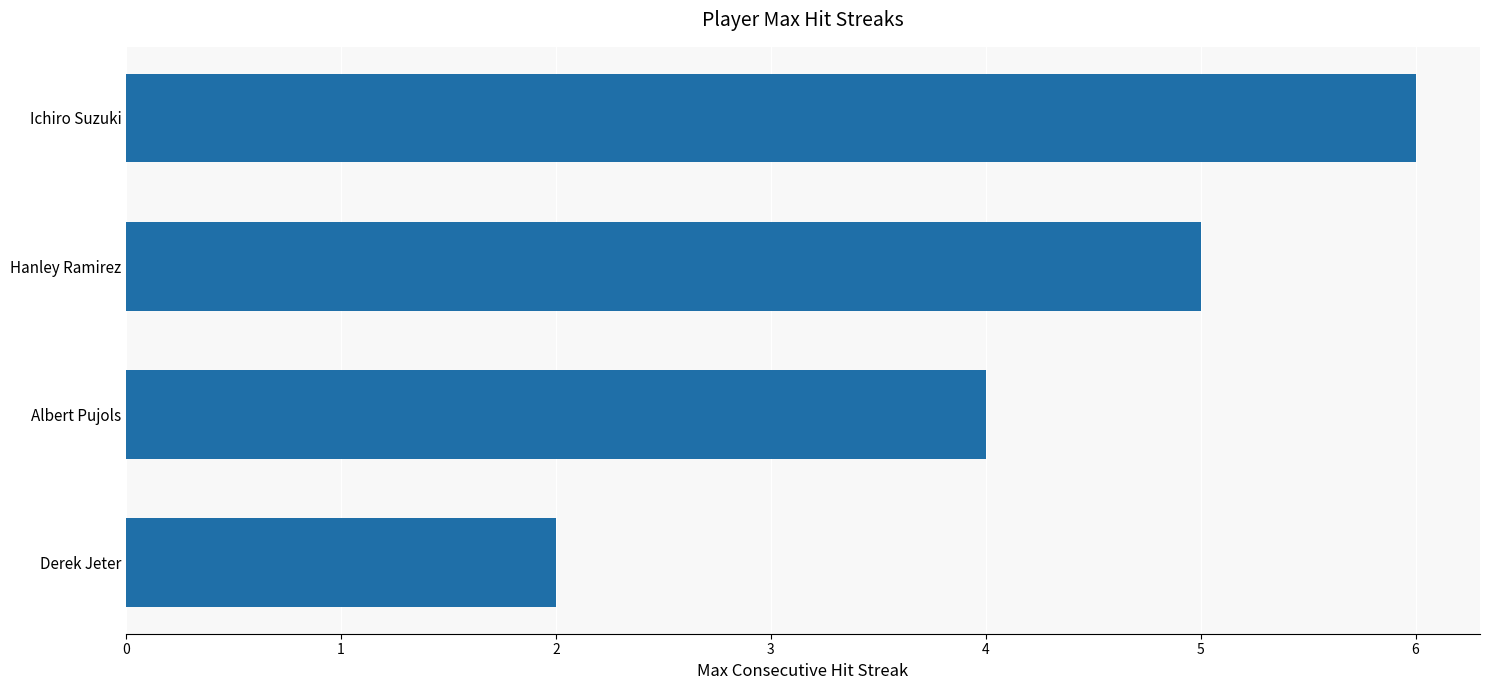

Which has a higher value, Ichiro Suzuki or Albert Pujols?

Ichiro Suzuki